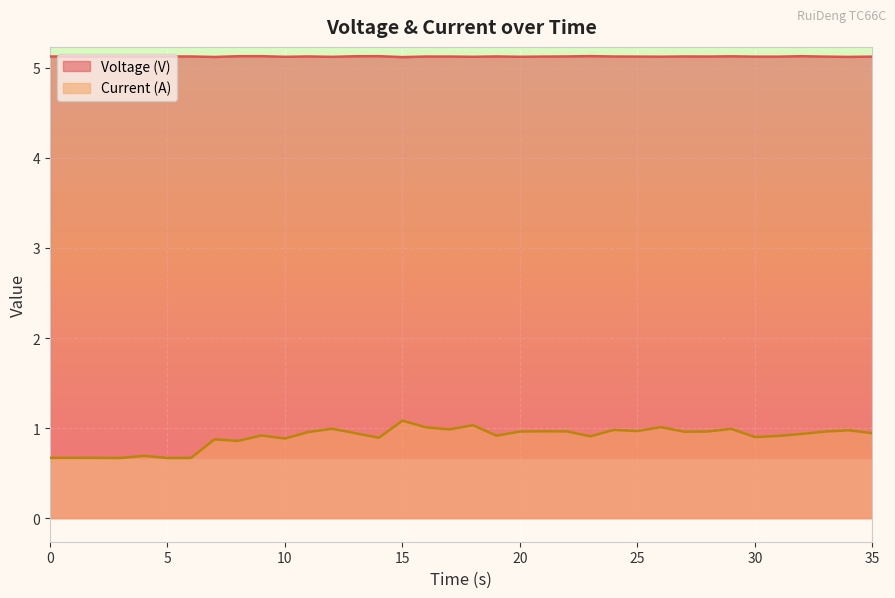

What is the lowest value of the Voltage (V) series?

5.1